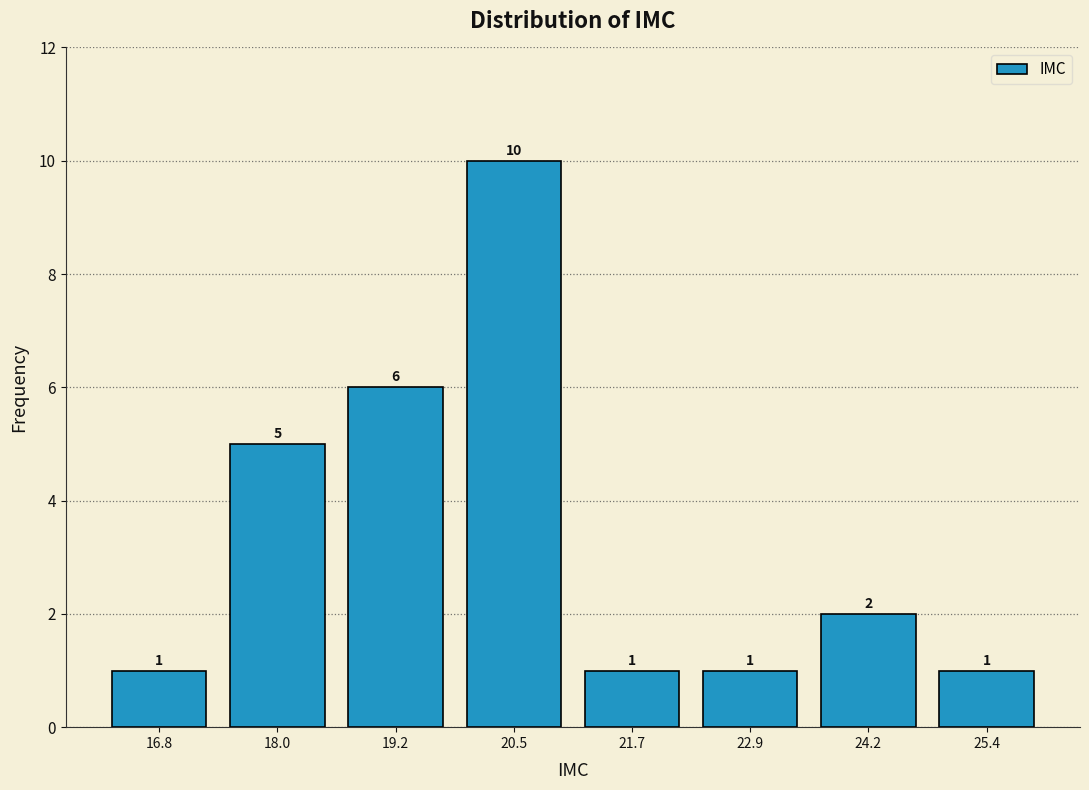

Over which range of the x-axis is the bar tallest?

19.8 to 21.0